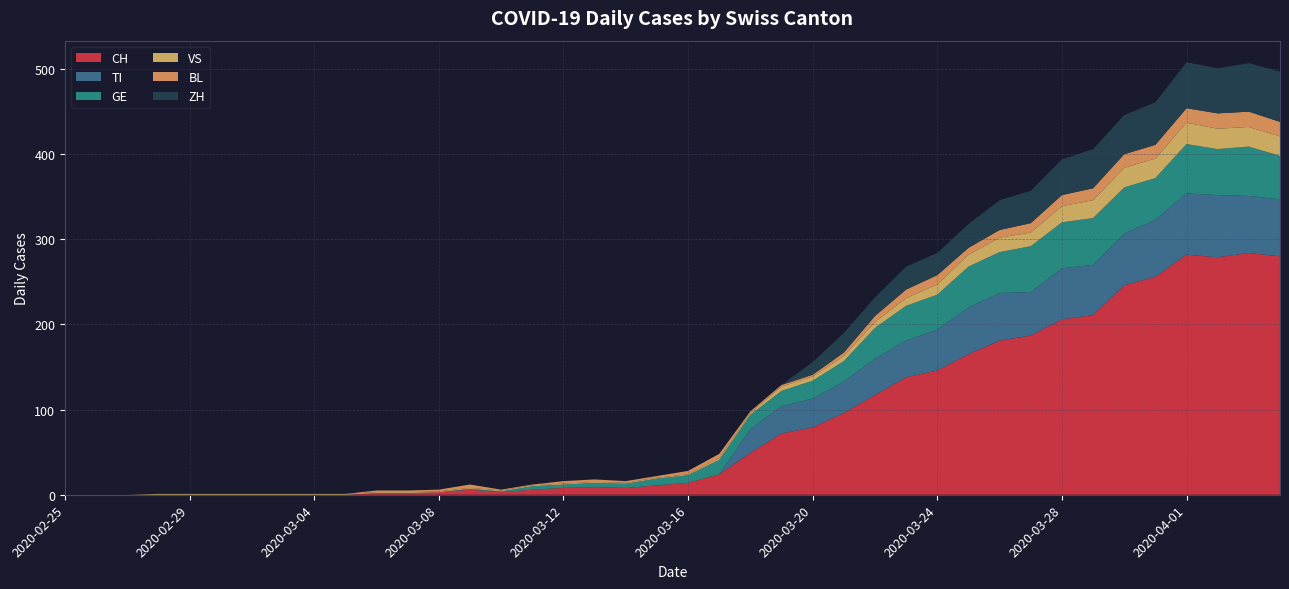

Reading left to right, what are all the values shown in this chart?

CH: 2020-02-25=0	2020-02-26=0	2020-02-27=0	2020-02-28=0	2020-02-29=0	2020-03-01=0	2020-03-02=0	2020-03-03=0	2020-03-04=0	2020-03-05=0	2020-03-06=2	2020-03-07=2	2020-03-08=3	2020-03-09=6	2020-03-10=3	2020-03-11=6	2020-03-12=8	2020-03-13=9	2020-03-14=8	2020-03-15=11	2020-03-16=14	2020-03-17=24	2020-03-18=49	2020-03-19=72	2020-03-20=79	2020-03-21=96	2020-03-22=117	2020-03-23=138	2020-03-24=146	2020-03-25=165	2020-03-26=181	2020-03-27=187	2020-03-28=206	2020-03-29=211	2020-03-30=246	2020-03-31=256	2020-04-01=282	2020-04-02=279	2020-04-03=284	2020-04-04=280
TI: 2020-02-25=0	2020-02-26=0	2020-02-27=0	2020-02-28=0	2020-02-29=0	2020-03-01=0	2020-03-02=0	2020-03-03=0	2020-03-04=0	2020-03-05=0	2020-03-06=0	2020-03-07=0	2020-03-08=0	2020-03-09=0	2020-03-10=0	2020-03-11=0	2020-03-12=0	2020-03-13=0	2020-03-14=0	2020-03-15=0	2020-03-16=0	2020-03-17=0	2020-03-18=28	2020-03-19=32	2020-03-20=34	2020-03-21=37	2020-03-22=43	2020-03-23=43	2020-03-24=48	2020-03-25=55	2020-03-26=56	2020-03-27=51	2020-03-28=60	2020-03-29=59	2020-03-30=61	2020-03-31=67	2020-04-01=72	2020-04-02=73	2020-04-03=67	2020-04-04=67
GE: 2020-02-25=0	2020-02-26=0	2020-02-27=0	2020-02-28=0	2020-02-29=0	2020-03-01=0	2020-03-02=0	2020-03-03=0	2020-03-04=0	2020-03-05=0	2020-03-06=0	2020-03-07=0	2020-03-08=0	2020-03-09=1	2020-03-10=1	2020-03-11=4	2020-03-12=4	2020-03-13=5	2020-03-14=5	2020-03-15=8	2020-03-16=9	2020-03-17=17	2020-03-18=17	2020-03-19=18	2020-03-20=21	2020-03-21=24	2020-03-22=36	2020-03-23=41	2020-03-24=41	2020-03-25=48	2020-03-26=48	2020-03-27=54	2020-03-28=54	2020-03-29=55	2020-03-30=54	2020-03-31=49	2020-04-01=58	2020-04-02=54	2020-04-03=58	2020-04-04=51
VS: 2020-02-25=0	2020-02-26=0	2020-02-27=0	2020-02-28=1	2020-02-29=1	2020-03-01=1	2020-03-02=1	2020-03-03=1	2020-03-04=1	2020-03-05=1	2020-03-06=1	2020-03-07=1	2020-03-08=1	2020-03-09=1	2020-03-10=1	2020-03-11=1	2020-03-12=1	2020-03-13=1	2020-03-14=1	2020-03-15=1	2020-03-16=1	2020-03-17=2	2020-03-18=2	2020-03-19=5	2020-03-20=5	2020-03-21=6	2020-03-22=7	2020-03-23=9	2020-03-24=12	2020-03-25=14	2020-03-26=17	2020-03-27=16	2020-03-28=19	2020-03-29=21	2020-03-30=23	2020-03-31=23	2020-04-01=25	2020-04-02=24	2020-04-03=23	2020-04-04=23
BL: 2020-02-25=0	2020-02-26=0	2020-02-27=0	2020-02-28=0	2020-02-29=0	2020-03-01=0	2020-03-02=0	2020-03-03=0	2020-03-04=0	2020-03-05=0	2020-03-06=2	2020-03-07=2	2020-03-08=2	2020-03-09=4	2020-03-10=1	2020-03-11=1	2020-03-12=3	2020-03-13=3	2020-03-14=2	2020-03-15=2	2020-03-16=4	2020-03-17=5	2020-03-18=2	2020-03-19=2	2020-03-20=2	2020-03-21=4	2020-03-22=7	2020-03-23=10	2020-03-24=11	2020-03-25=8	2020-03-26=9	2020-03-27=11	2020-03-28=13	2020-03-29=14	2020-03-30=16	2020-03-31=16	2020-04-01=17	2020-04-02=18	2020-04-03=18	2020-04-04=17
ZH: 2020-02-25=0	2020-02-26=0	2020-02-27=0	2020-02-28=0	2020-02-29=0	2020-03-01=0	2020-03-02=0	2020-03-03=0	2020-03-04=0	2020-03-05=0	2020-03-06=0	2020-03-07=0	2020-03-08=0	2020-03-09=0	2020-03-10=0	2020-03-11=0	2020-03-12=0	2020-03-13=0	2020-03-14=0	2020-03-15=0	2020-03-16=0	2020-03-17=0	2020-03-18=0	2020-03-19=0	2020-03-20=15	2020-03-21=23	2020-03-22=22	2020-03-23=27	2020-03-24=26	2020-03-25=28	2020-03-26=35	2020-03-27=38	2020-03-28=42	2020-03-29=46	2020-03-30=46	2020-03-31=50	2020-04-01=54	2020-04-02=53	2020-04-03=57	2020-04-04=59